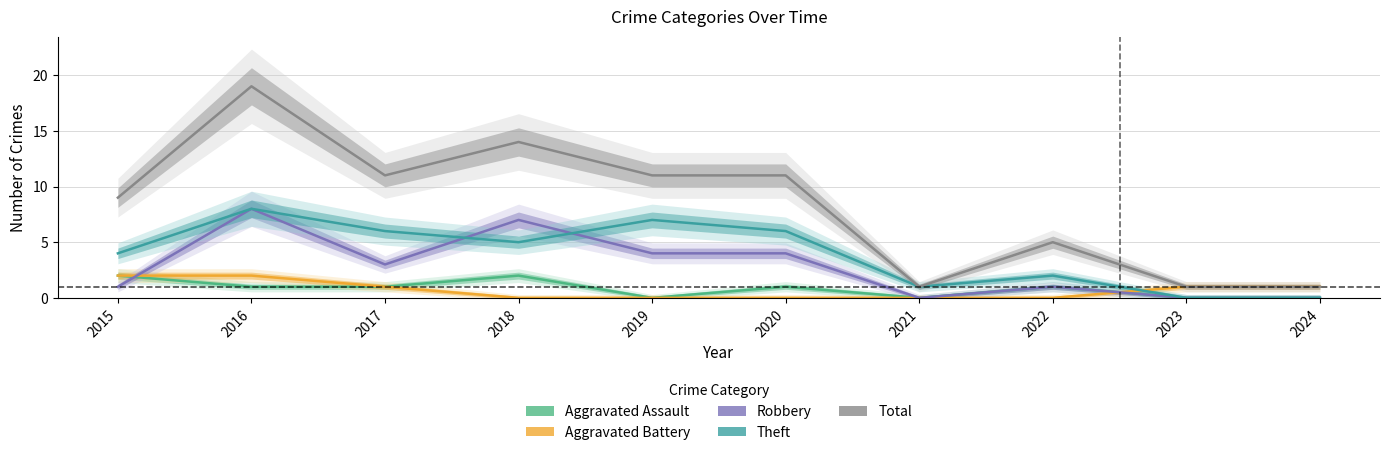

At which category does Total reach its first local valley?

2017